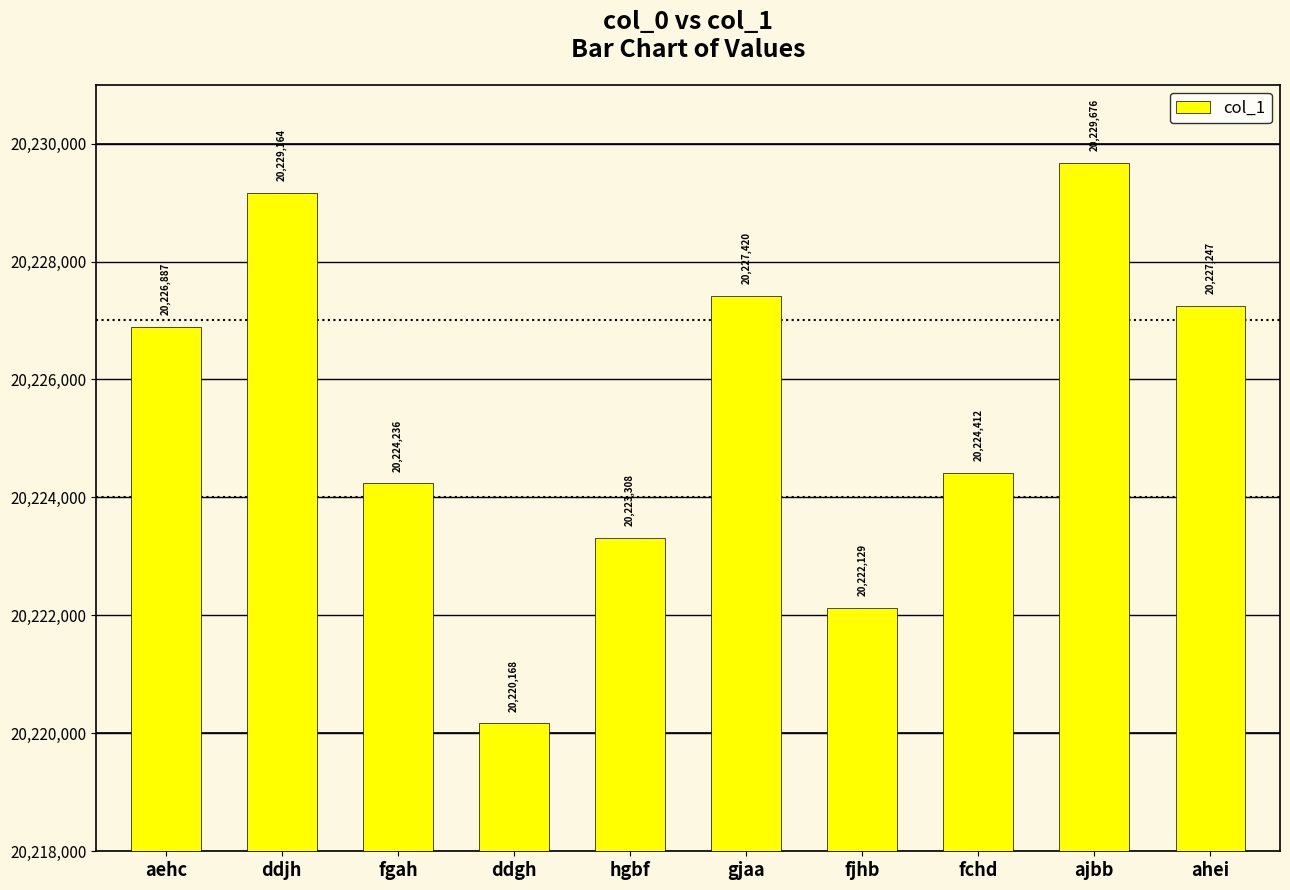

Approximately how many times larger is the value at ahei compared to fgah?

1.0